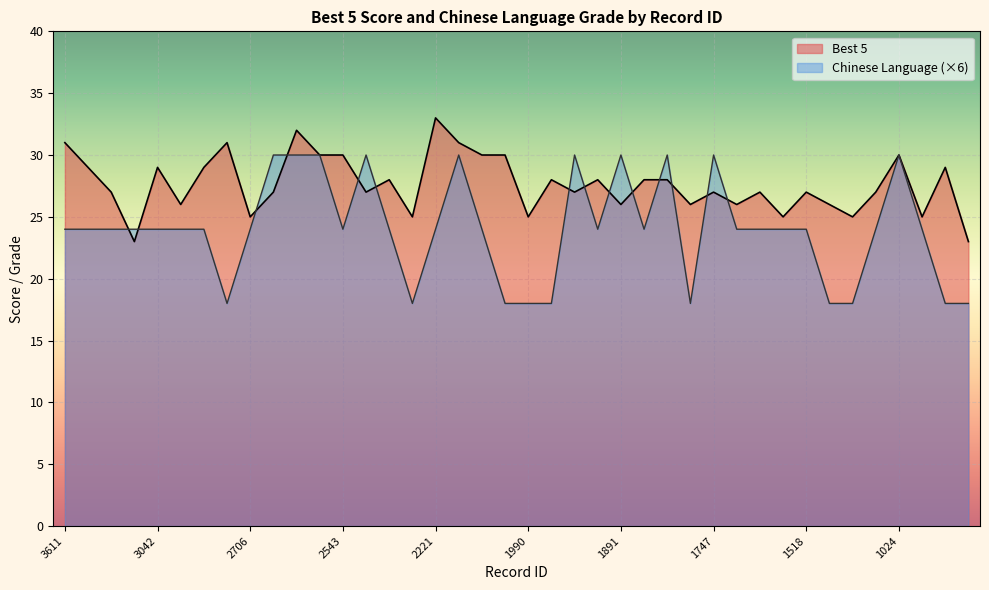

The value of Best 5 at 2413 is 16. True or false?

False